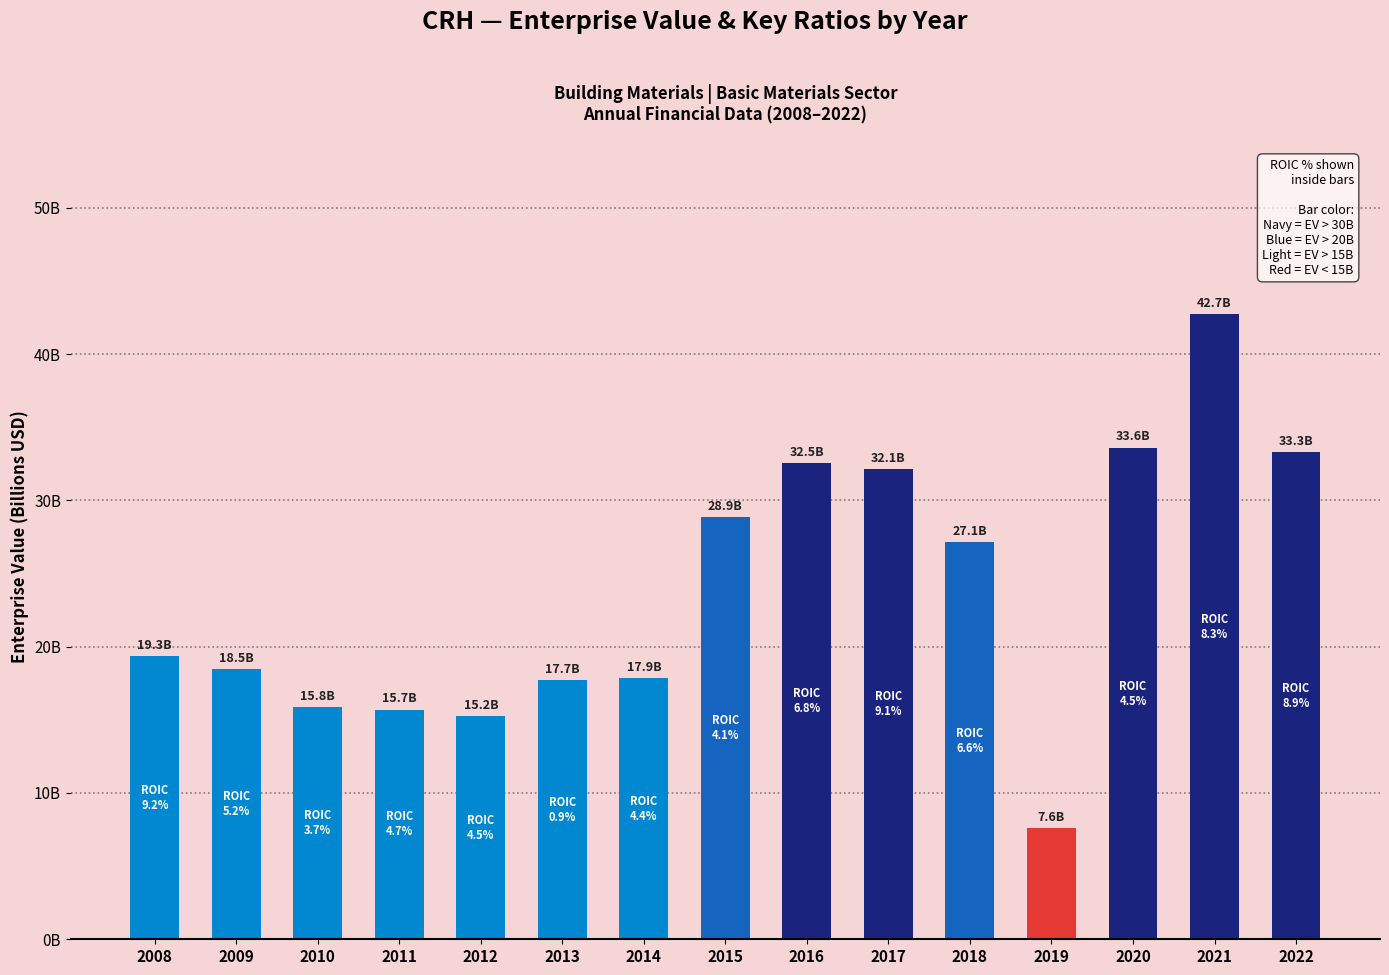

The chart shows a value of 4.7 at 2019. True or false?

False